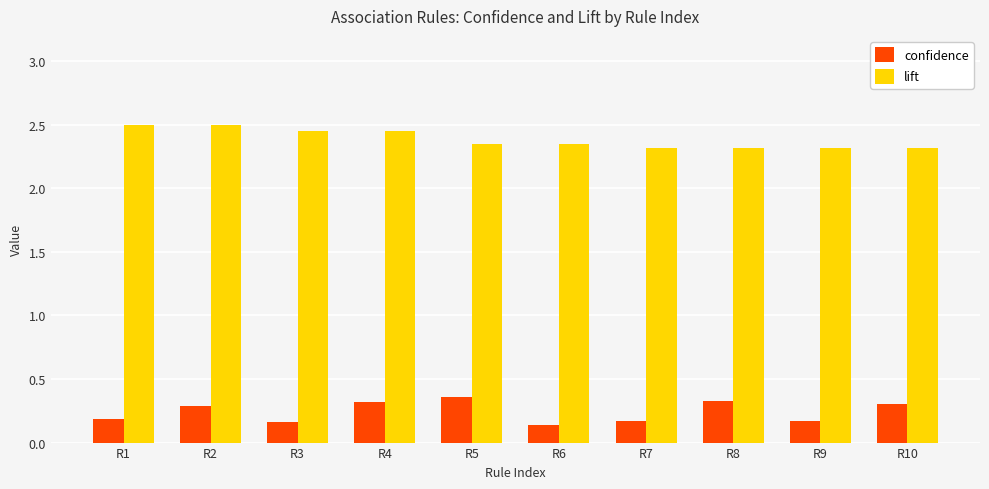

What is the total value across all series at R8?

2.6